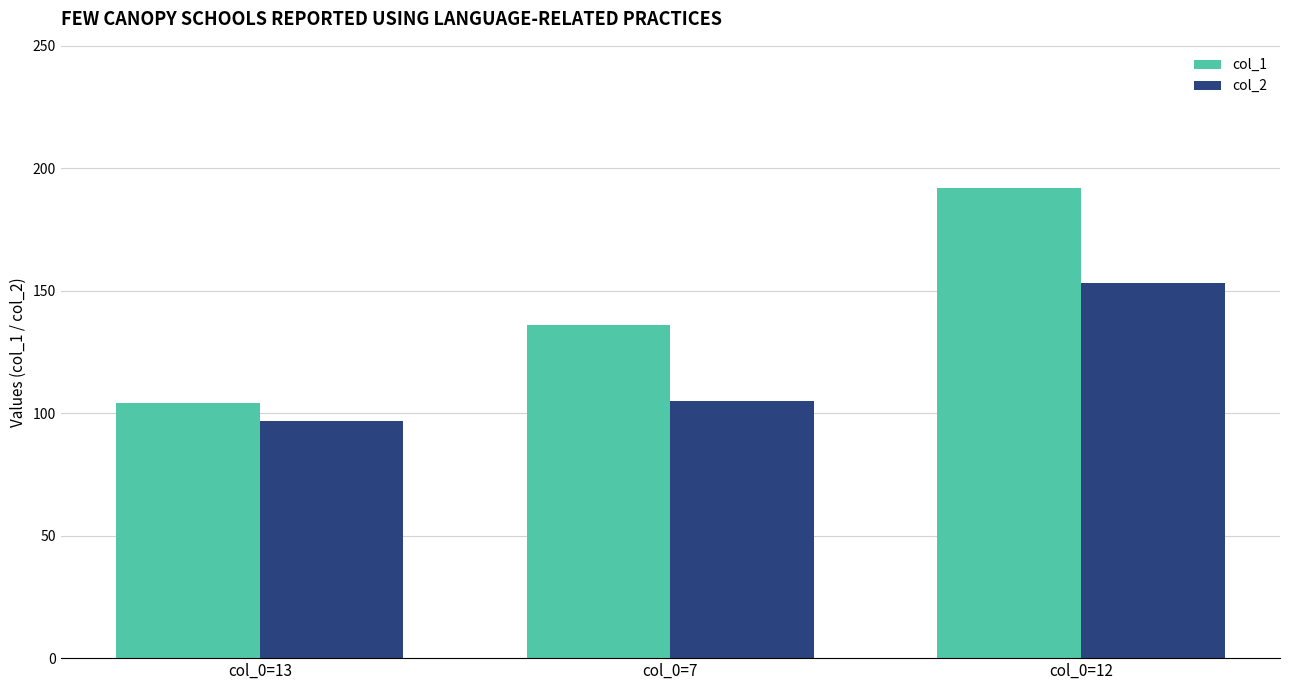

What is the difference between the maximum and minimum values in the col_2 series?

56